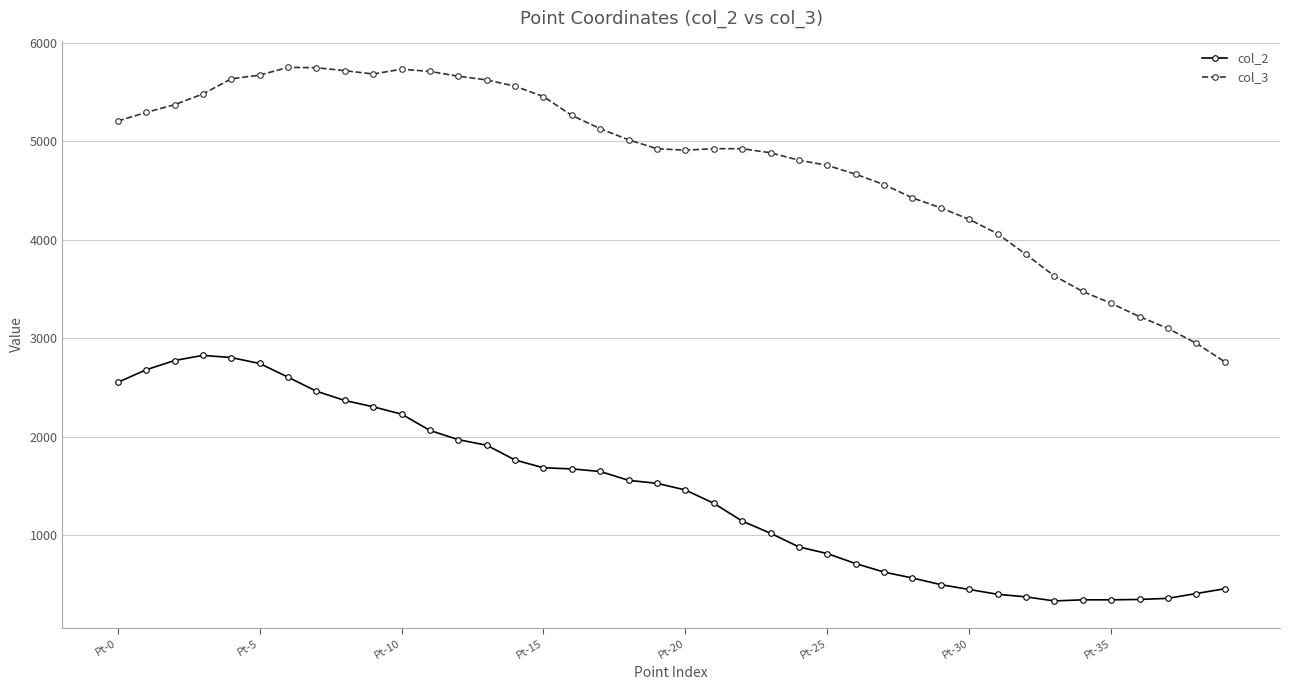

How many lines are shown in the chart?

2